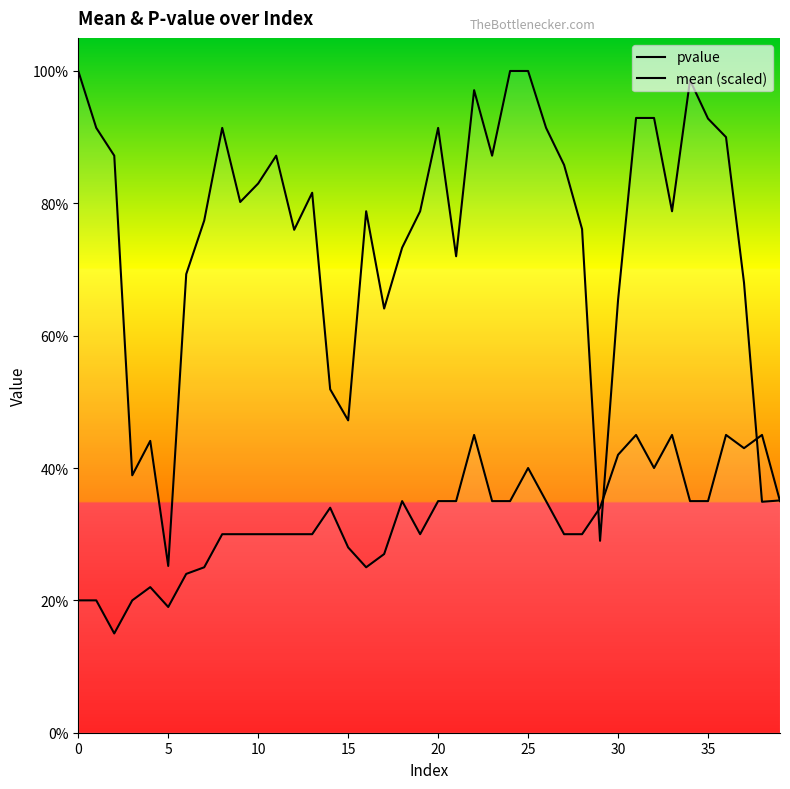

Which series has the largest total across all categories?

pvalue